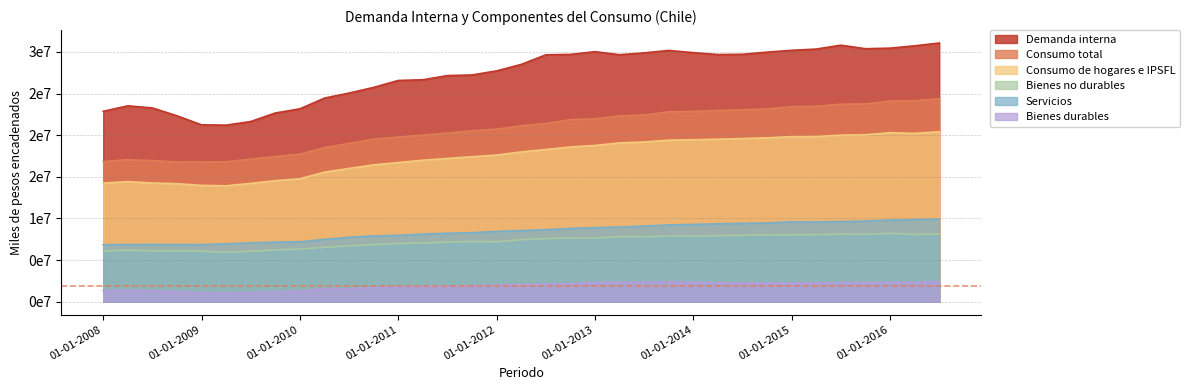

Count the number of categories in the chart.

35